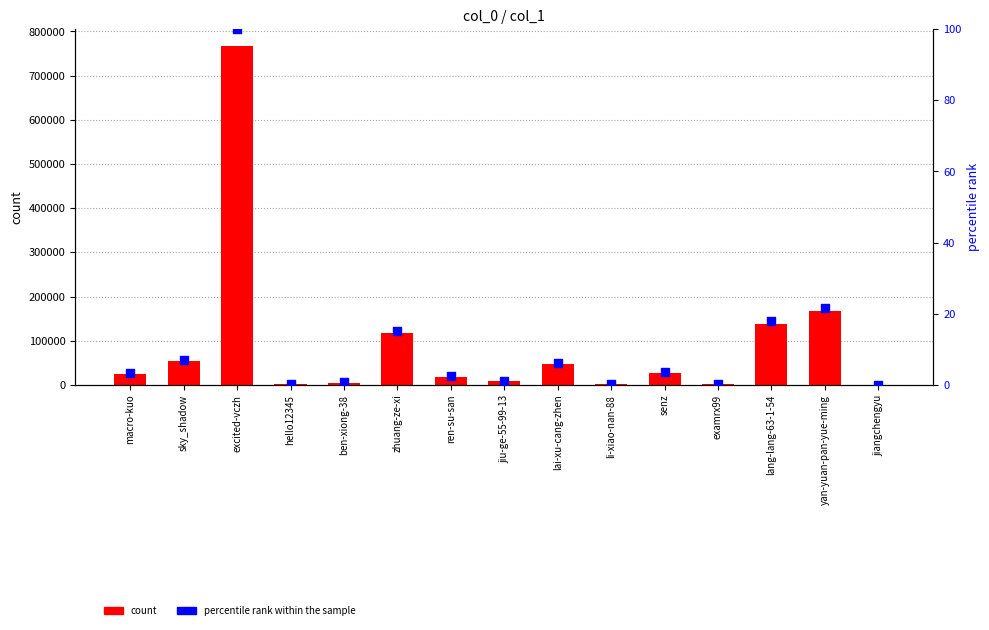

At how many categories does at least one series exceed 366303?

1